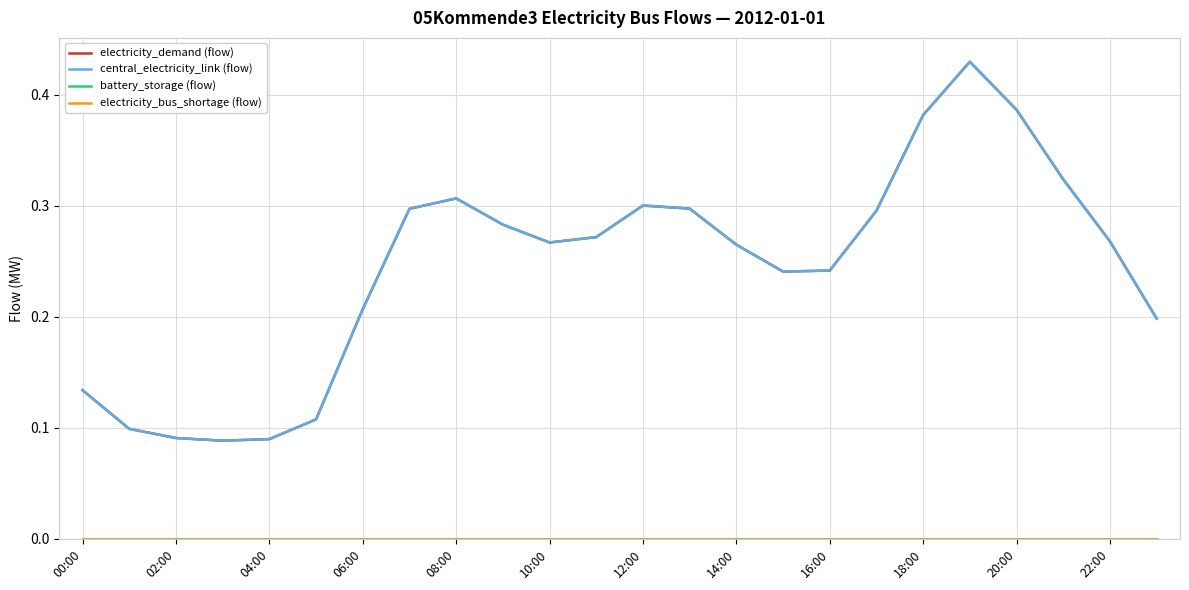

Rank the series by their maximum value, from lowest to highest.

battery_storage (flow), electricity_bus_shortage (flow), electricity_demand (flow), central_electricity_link (flow)